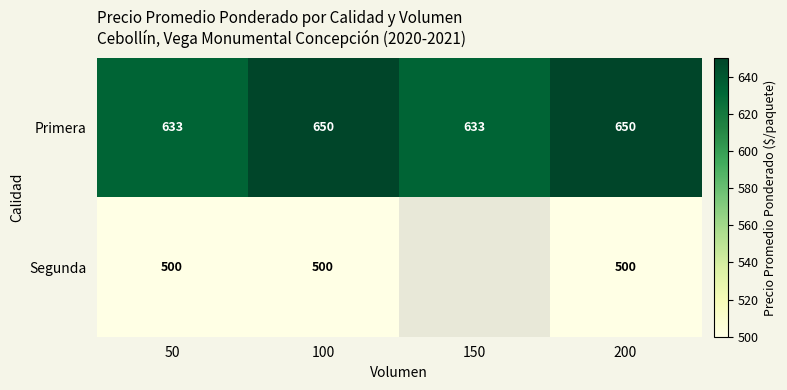

At which category is the sum across all series the highest?

100